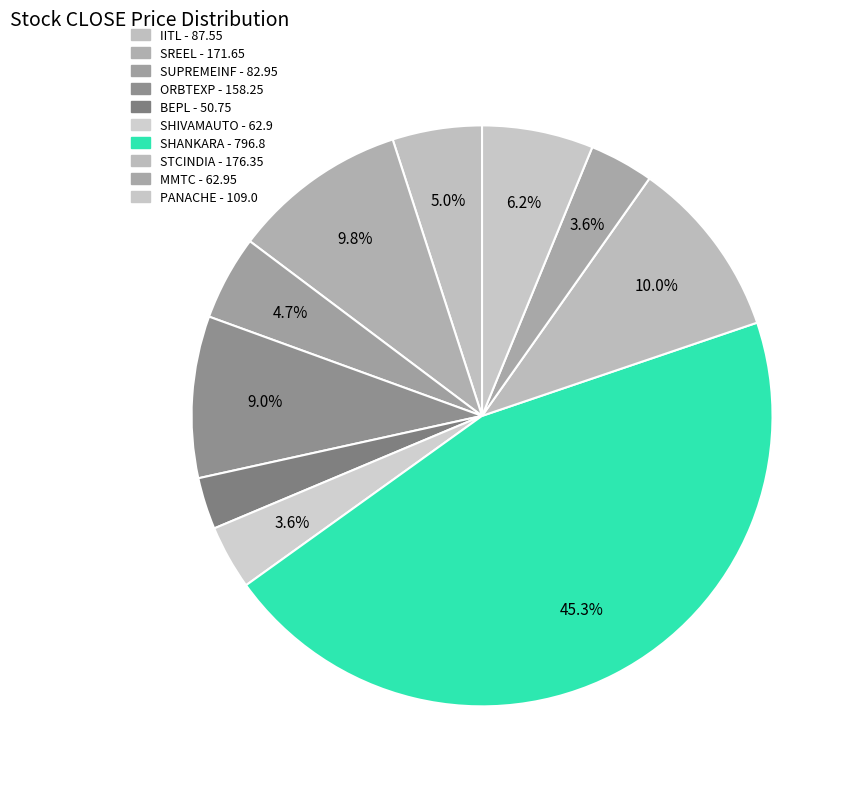

Count the number of slices in the pie.

10